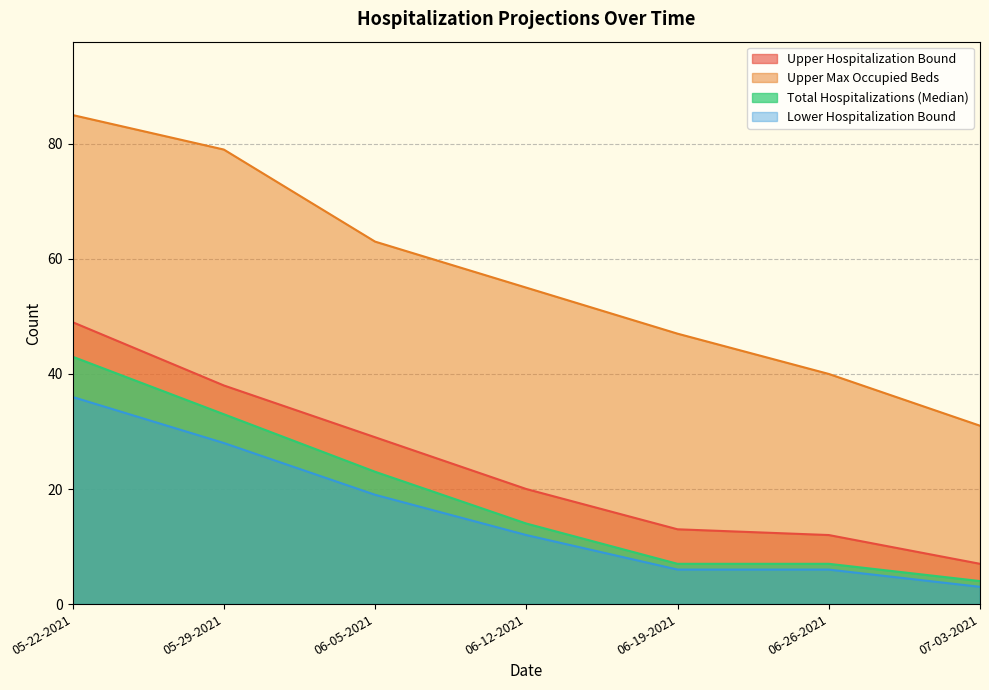

Which series has the widest spread of values?

Upper Max Occupied Beds